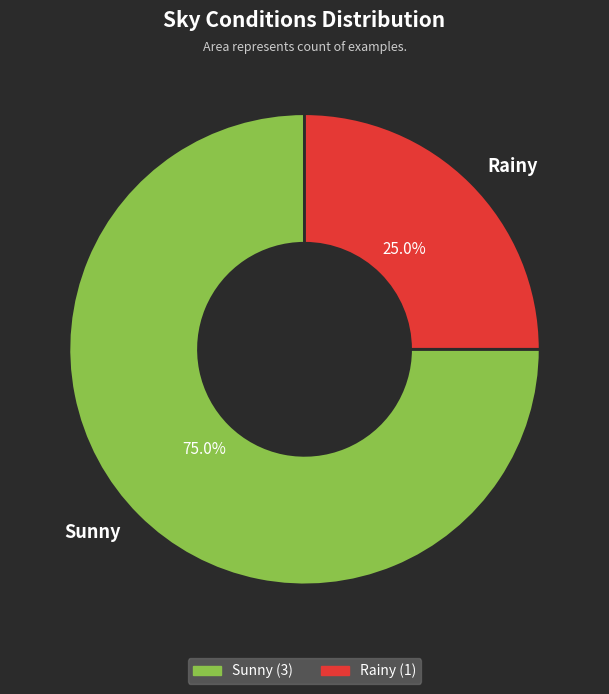

Is Rainy the majority of the pie?

No